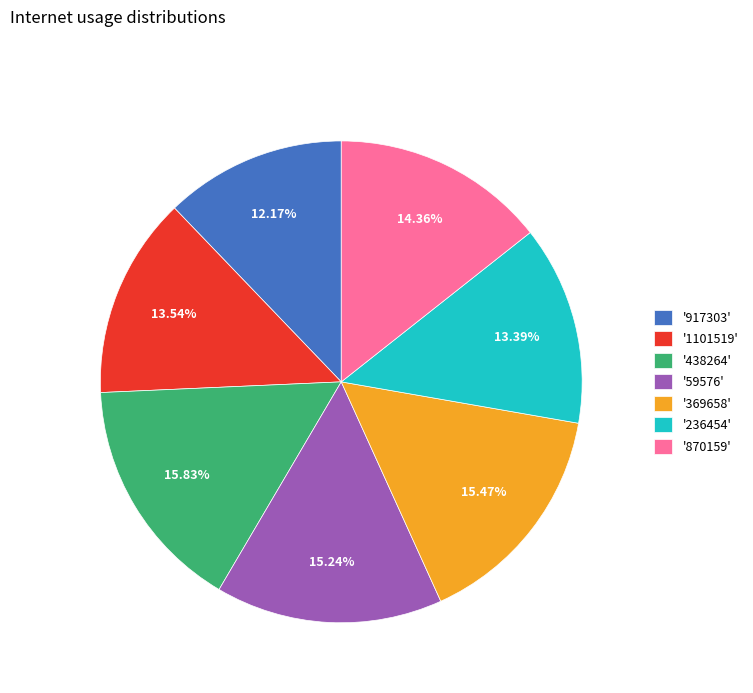

How many segments does this pie chart have?

7